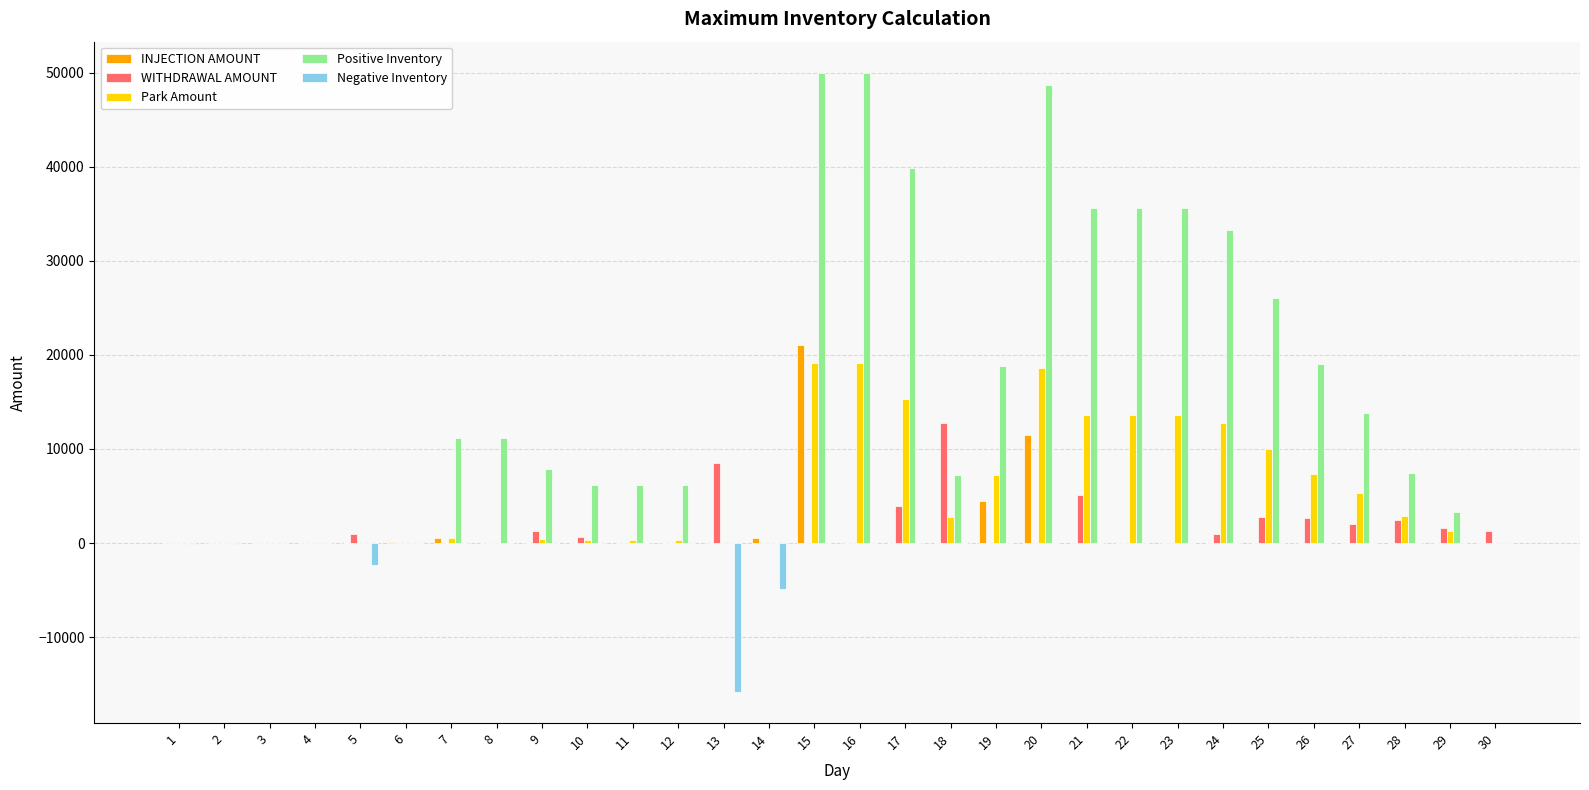

At which category is the sum across all series the highest?

15